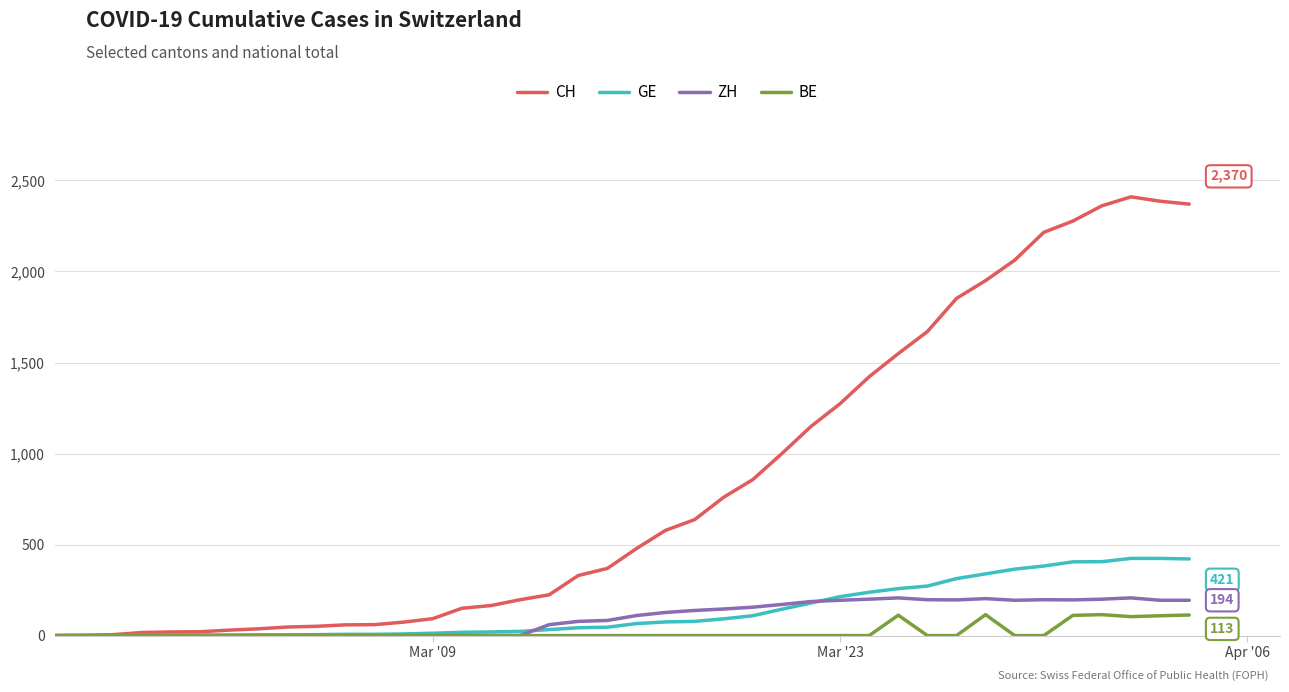

In ZH, how many points are higher than both neighbors (excluding endpoints)?

4